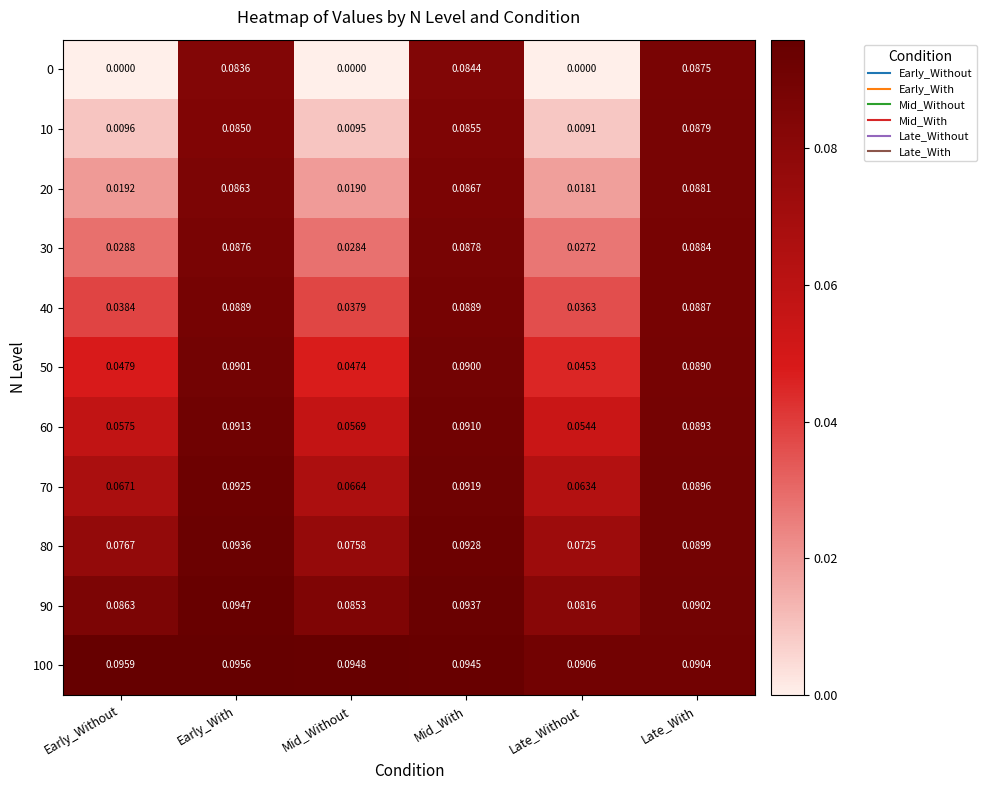

Is the value of 40 at Late_Without greater than the value of 60 at Early_With?

No